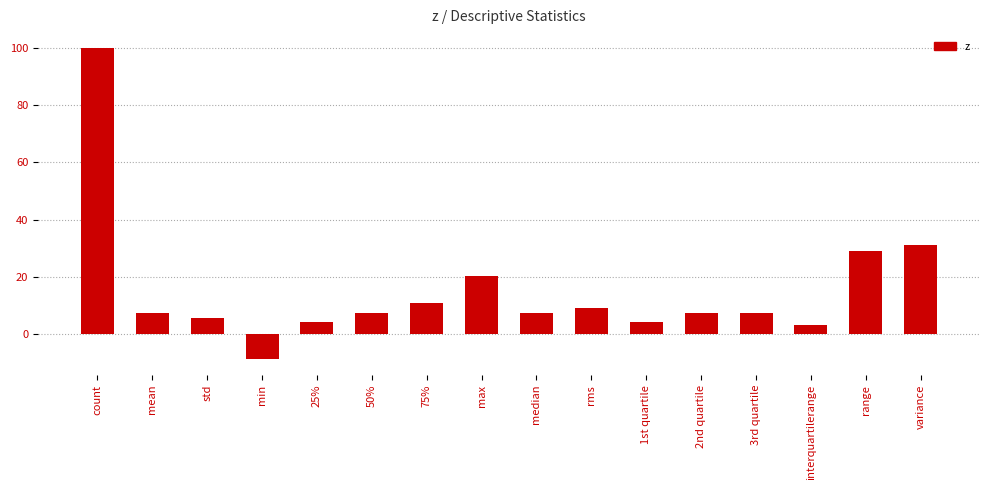

Which has a higher value, 1st quartile or std?

std